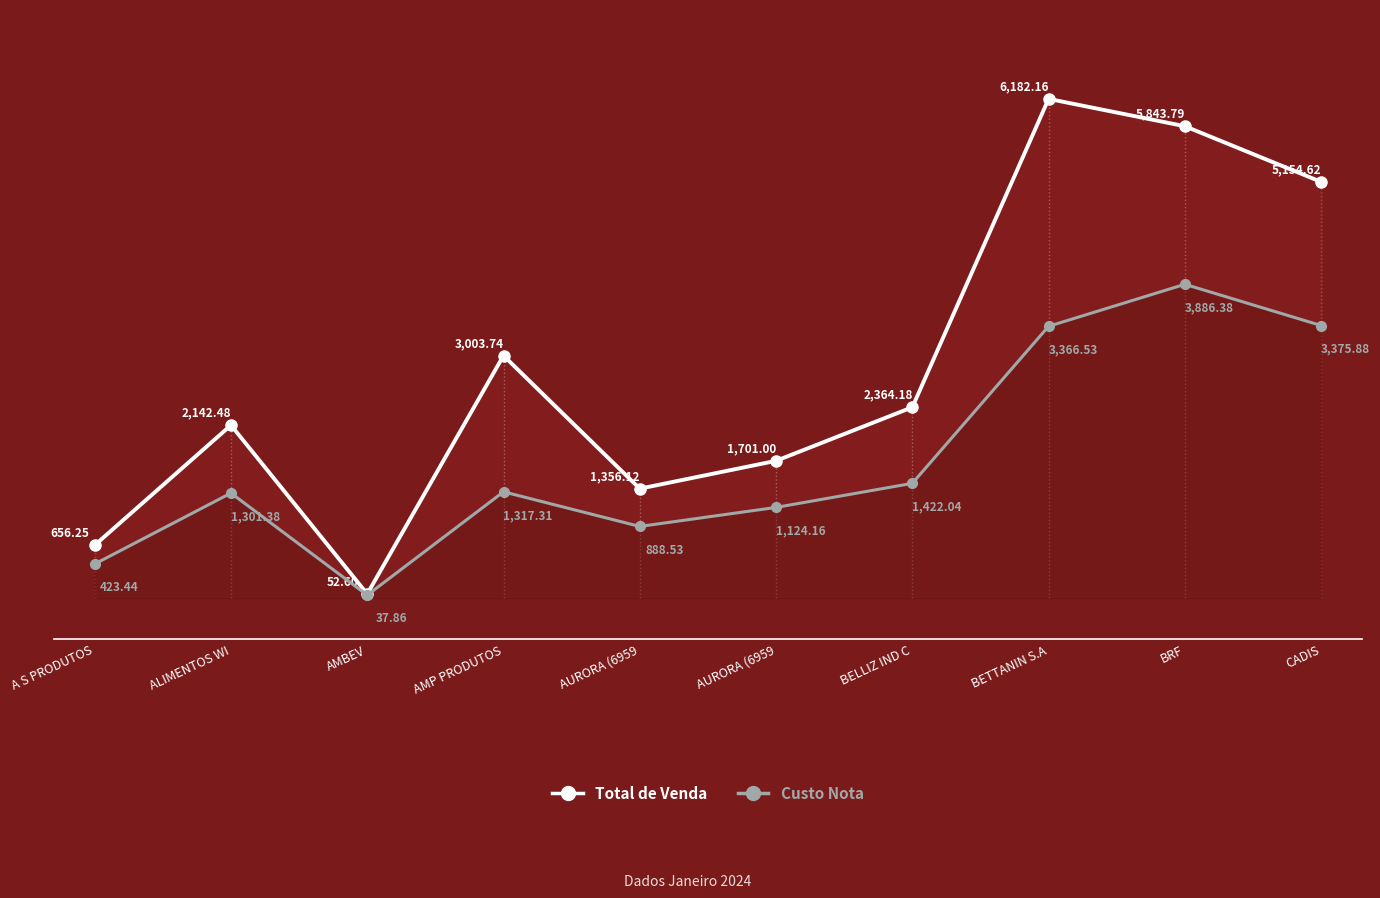

At which category does Total de Venda reach its first local peak?

ALIMENTOS WI